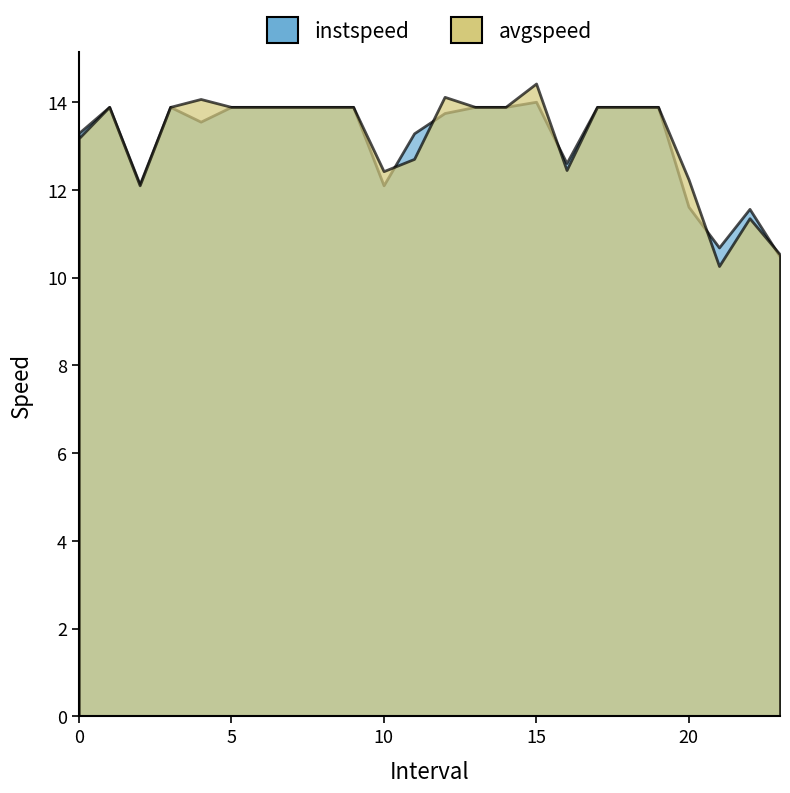

What position from the right is 10.0?

14